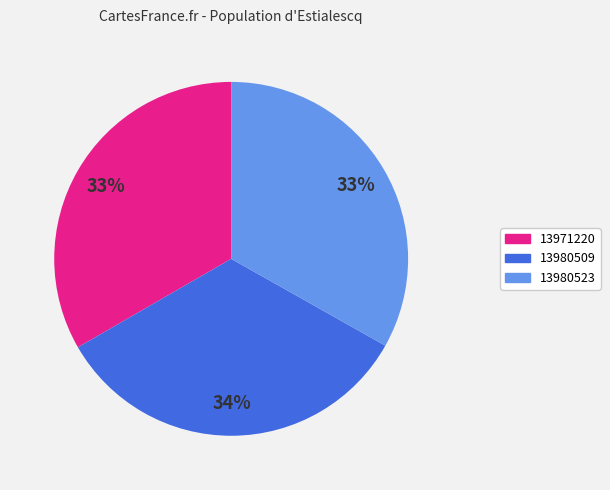

Count the number of slices in the pie.

3